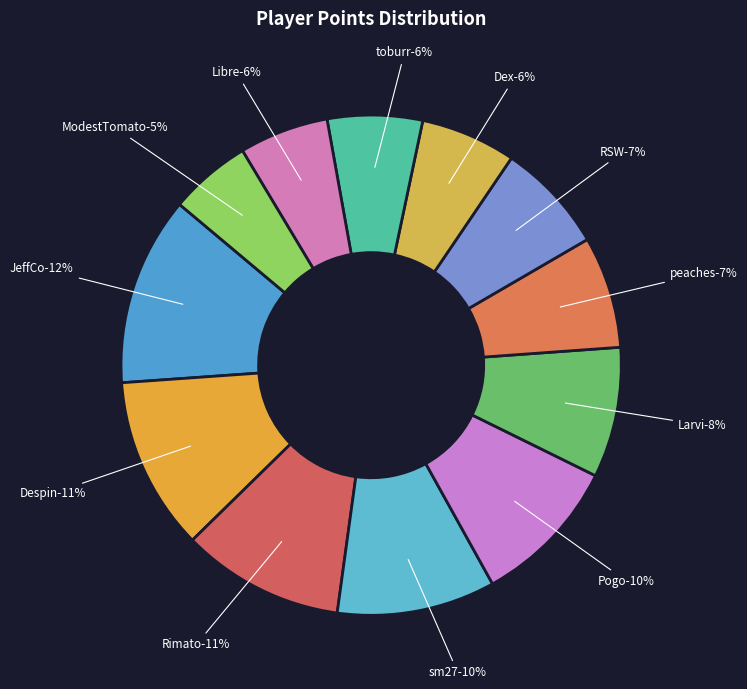

Rank the categories by value from lowest to highest.

ModestTomato, Libre, toburr, Dex, RSW, peaches, Larvi, Pogo, sm27, Rimato, Despin, JeffCo